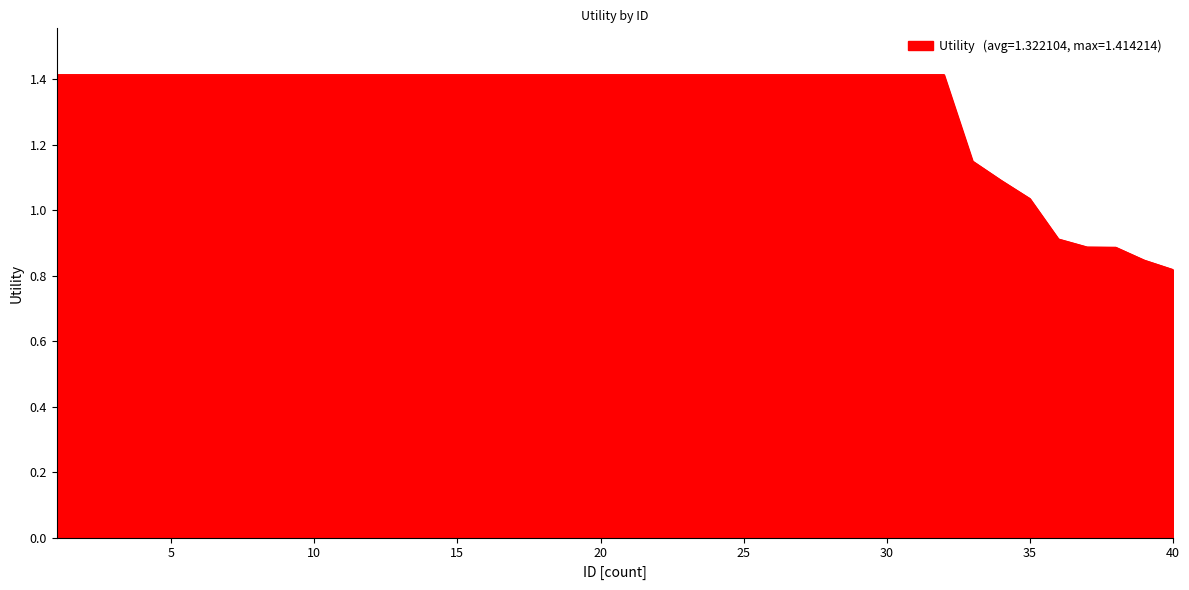

Is this an area chart (filled region under the line)?

Yes